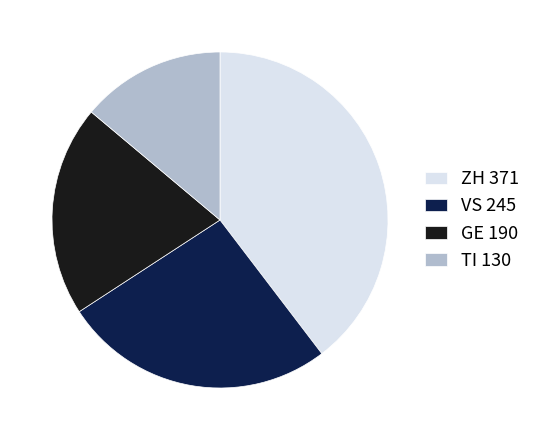

True or false: ZH 371 accounts for 52% of the total.

False